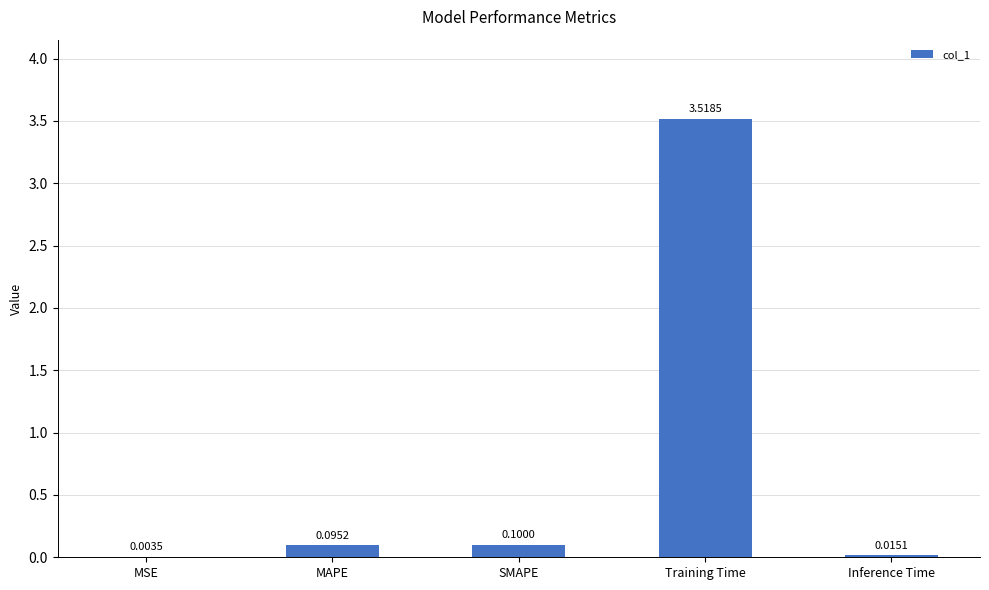

At which label is the value closest to 1?

SMAPE